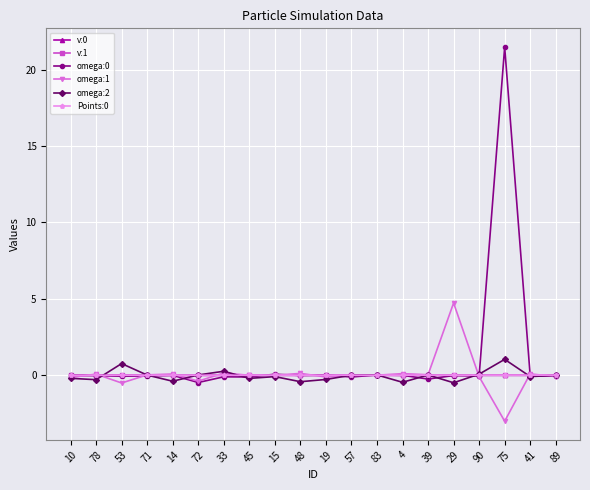

The v:1 series shows 0.0 at 90. True or false?

True